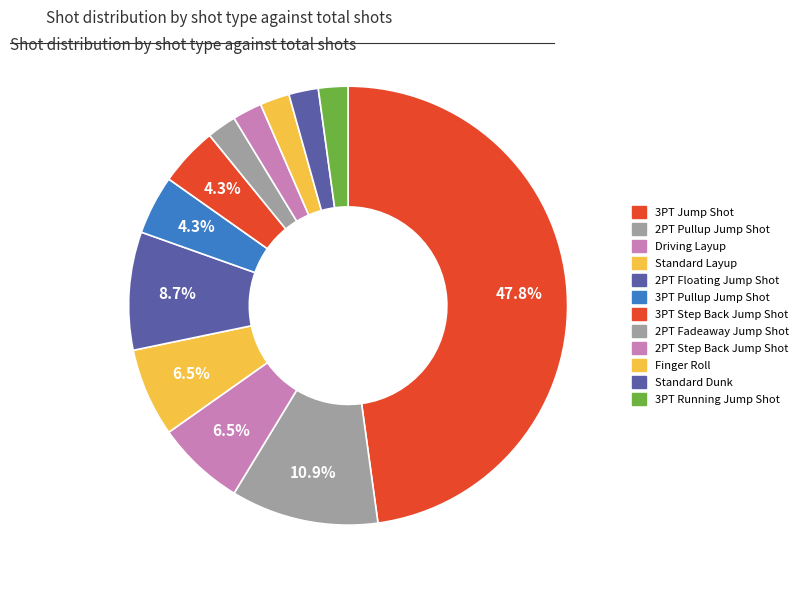

Is it true that Finger Roll is 2% of the pie?

True